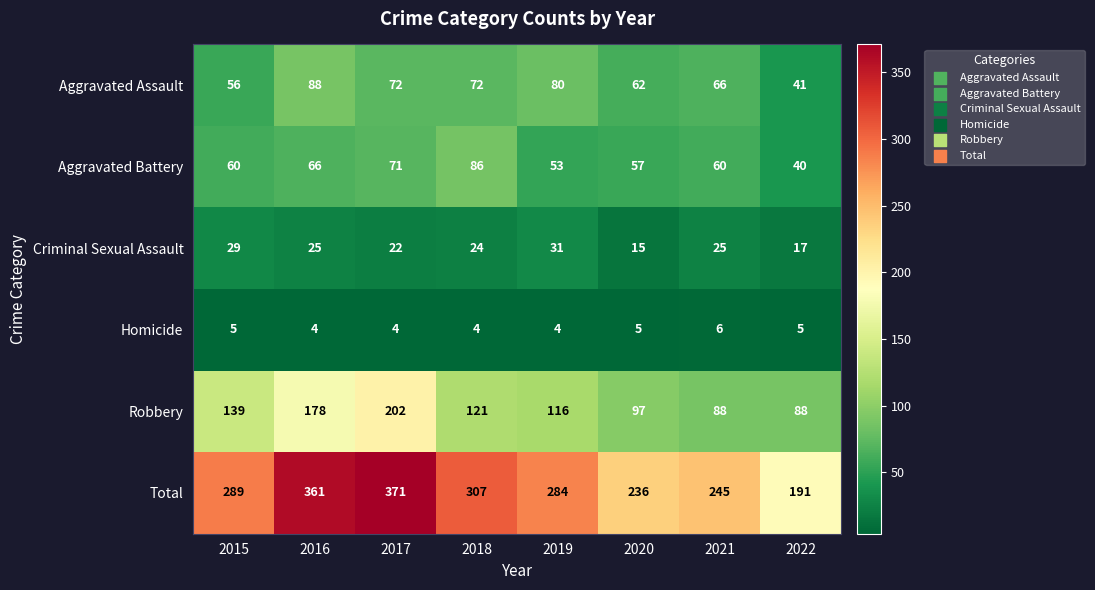

What is the difference between the highest and lowest values at 2017?

367